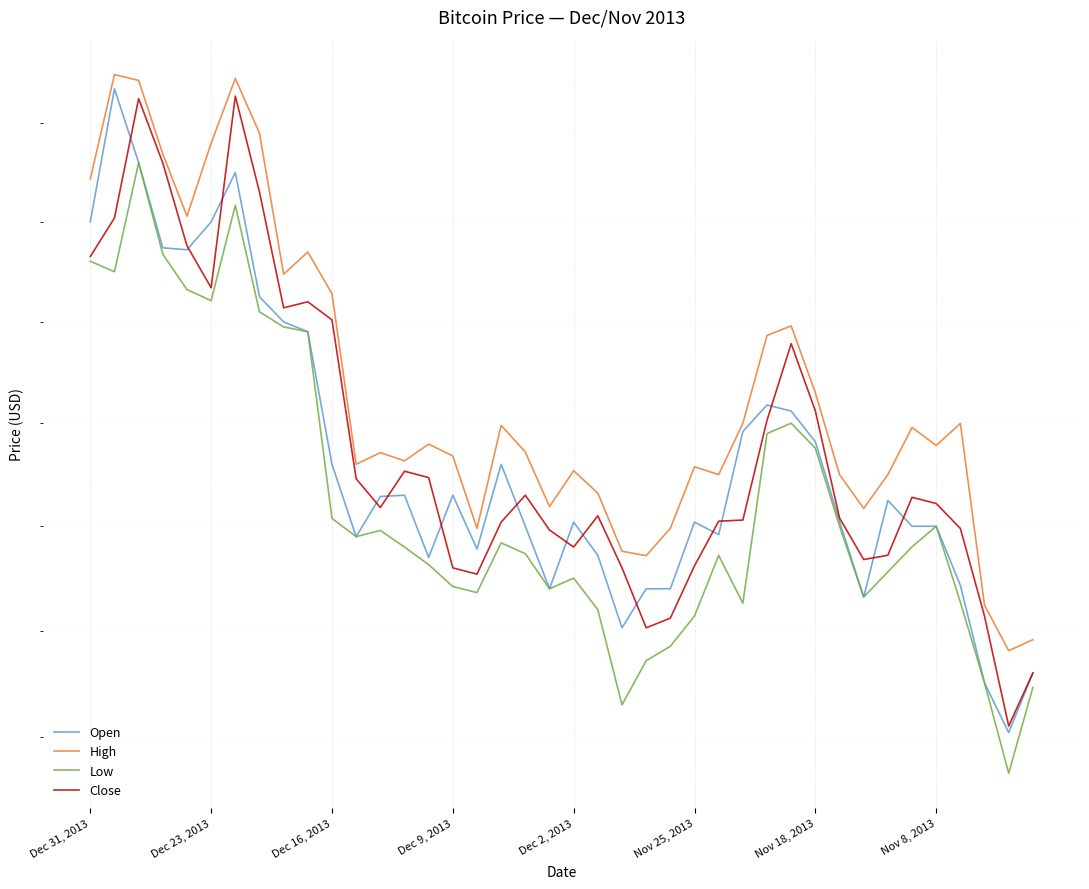

Which series has the largest total across all categories?

High